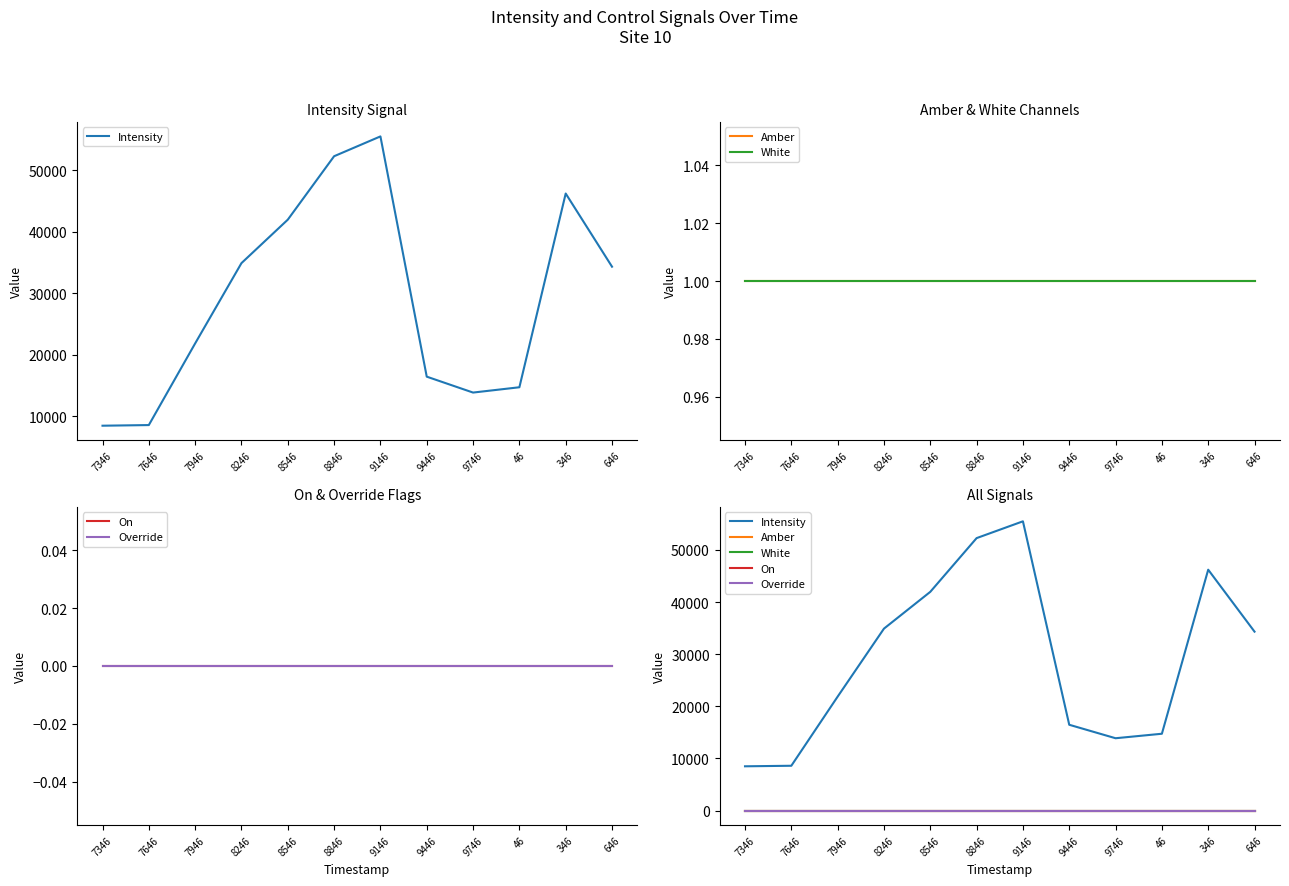

What is the sum of the Amber values at 9446 and 346?

2.0